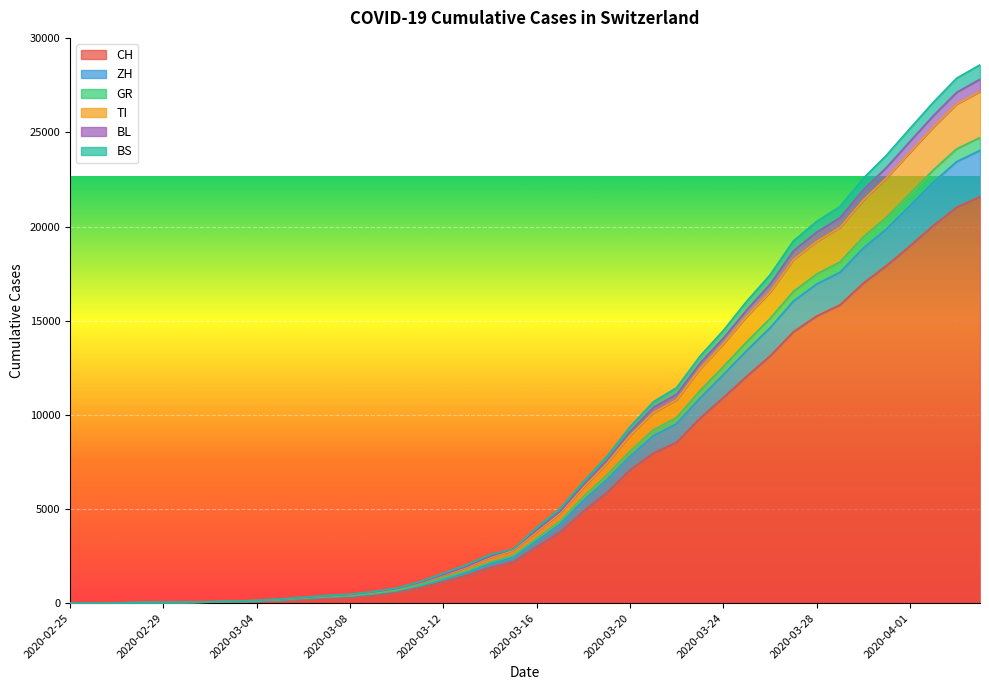

What is the sum of the BS values at 2020-02-26 and 2020-02-29?

50